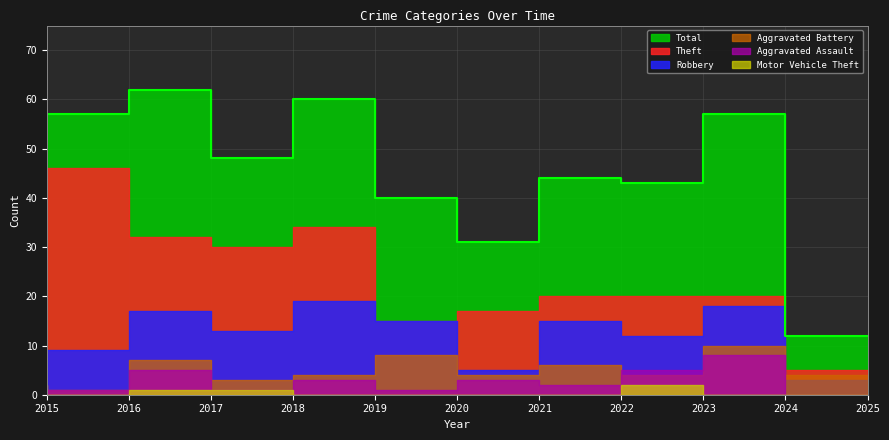

The Theft series shows 44 at 2018. True or false?

False